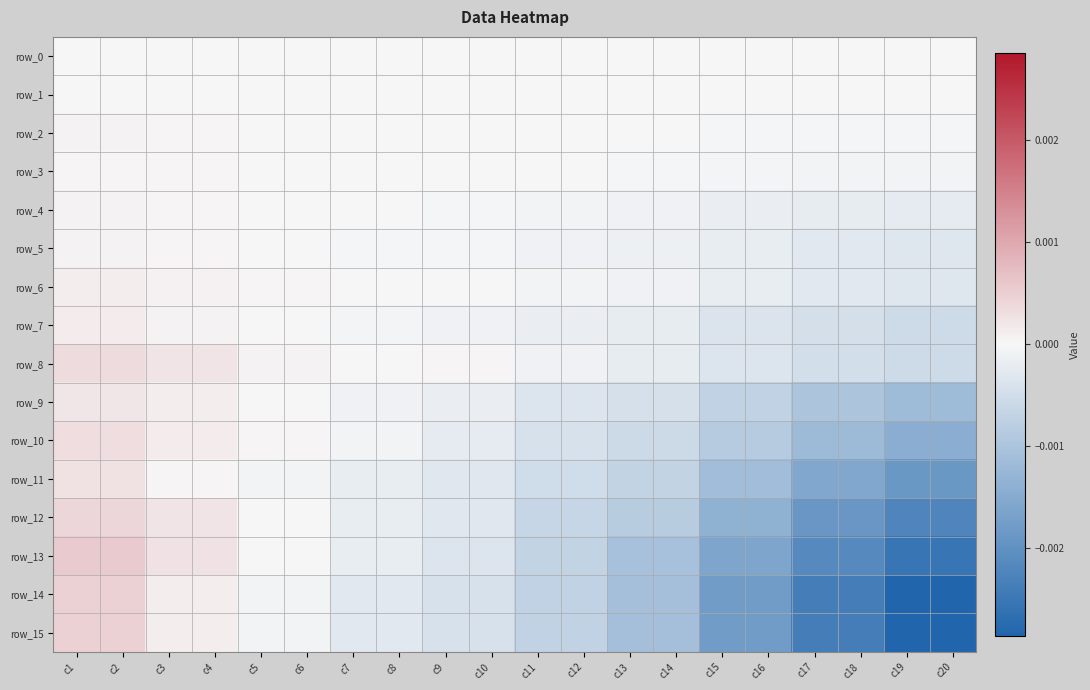

The value of row_14 at c1 is 0.0. True or false?

False